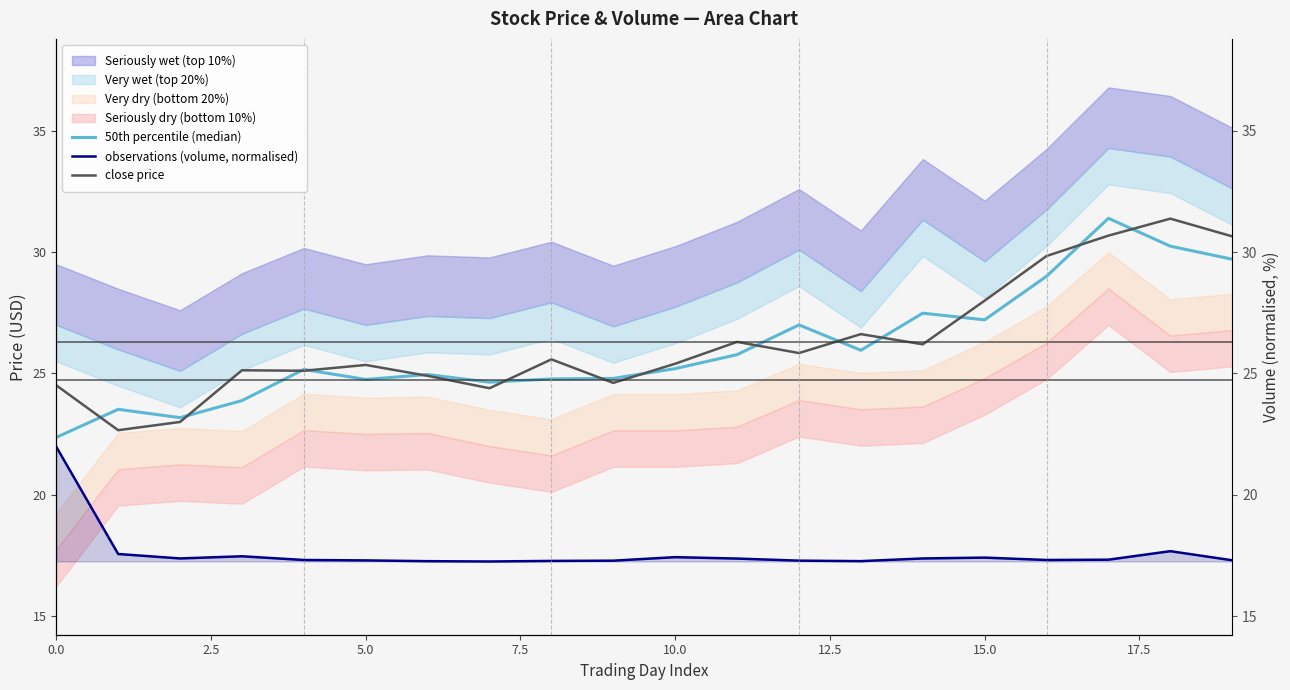

What is the total value across all series at 17?

79.4